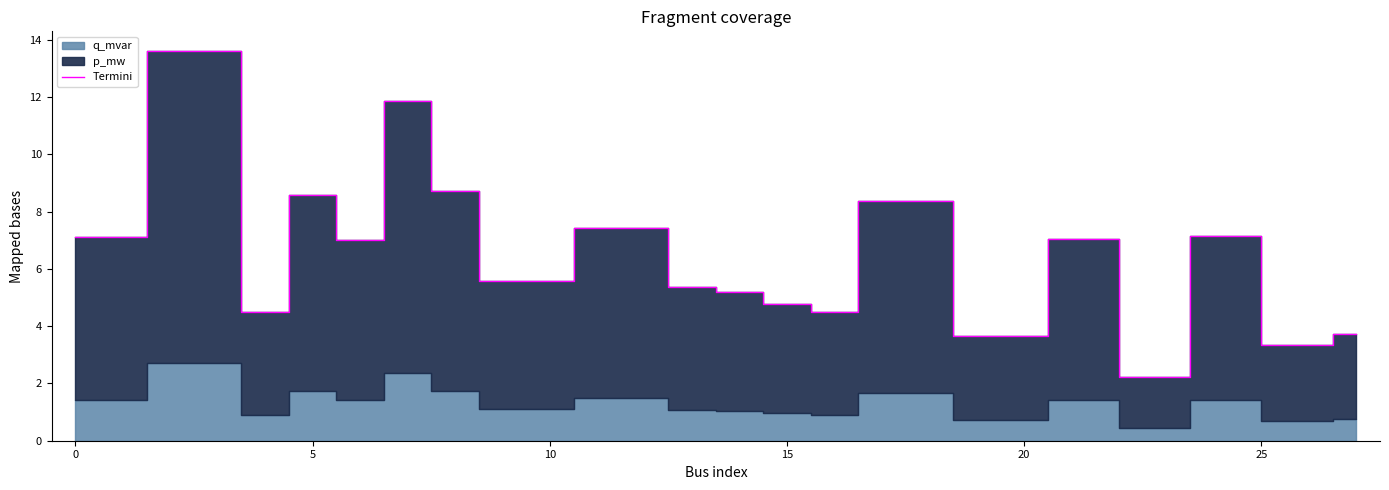

True or false: Termini has a value of 8.6 at 5.

True